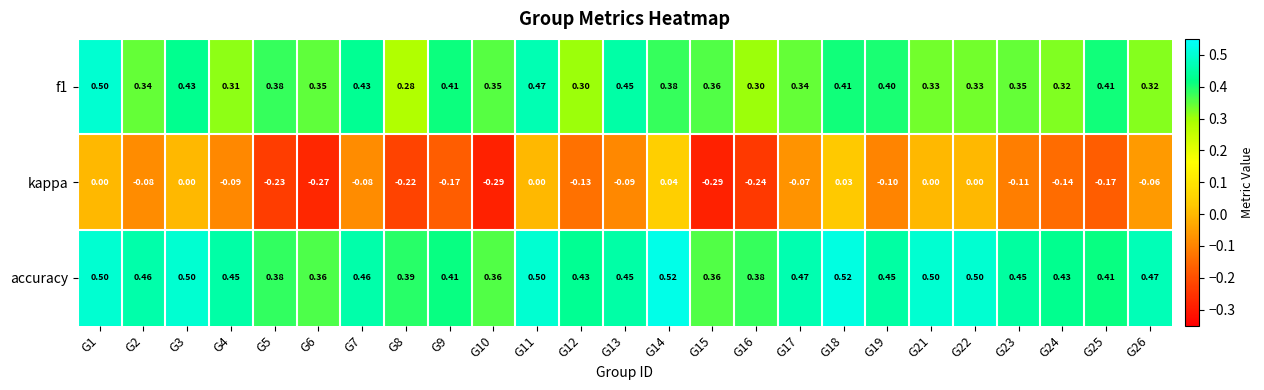

List the series in order of their peak value, highest first.

accuracy, f1, kappa